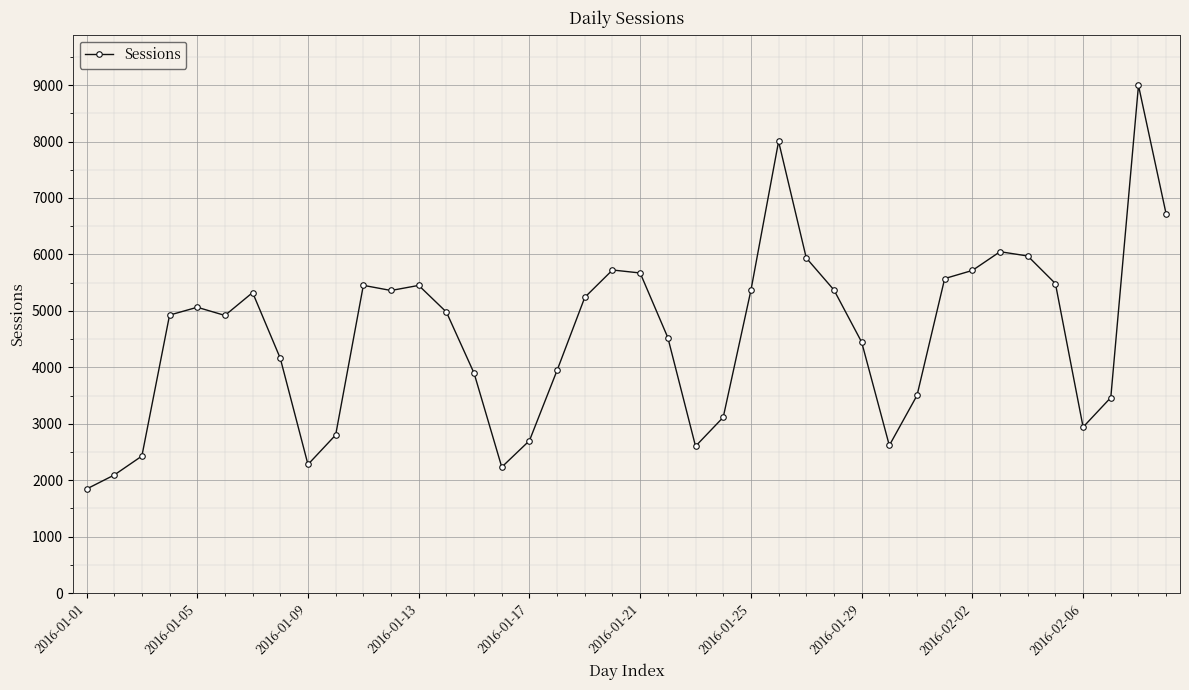

What is the value of the 33rd point from the left?

5716